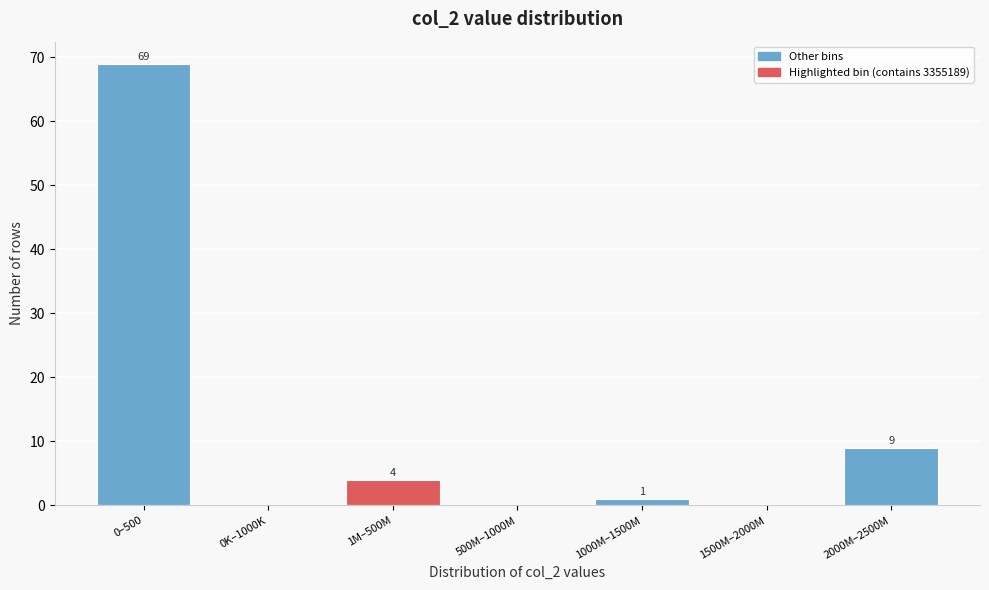

Reading left to right, transcribe all the data shown in this chart.

0–500=69	0K–1000K=0	1M–500M=4	500M–1000M=0	1000M–1500M=1	1500M–2000M=0	2000M–2500M=9